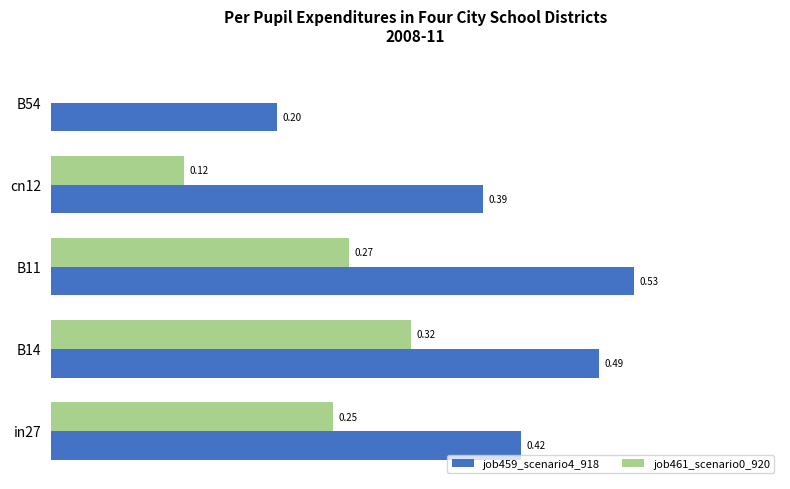

At which category is the sum across all series the highest?

B14